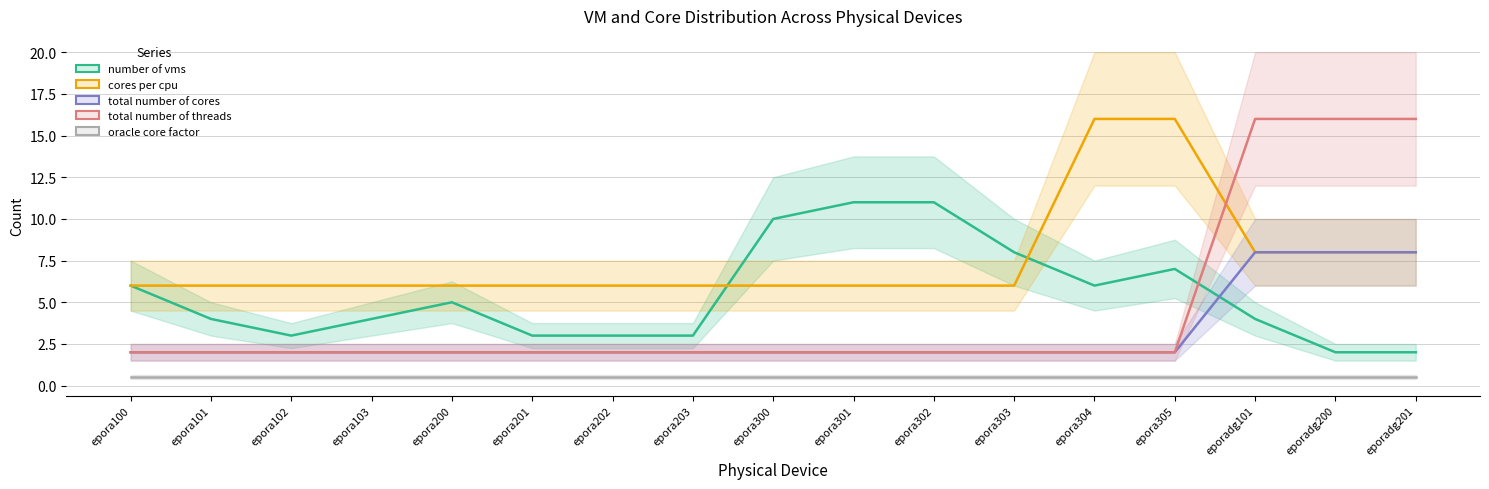

Where is cores_per_cpu nearest to the value 11?

eporadg101